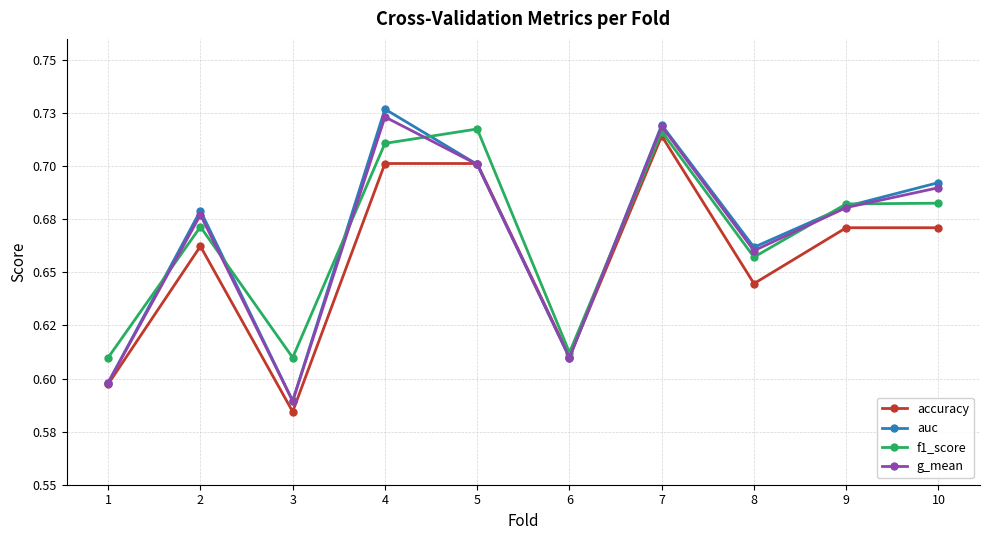

The f1_score series shows 1.2 at 7. True or false?

False